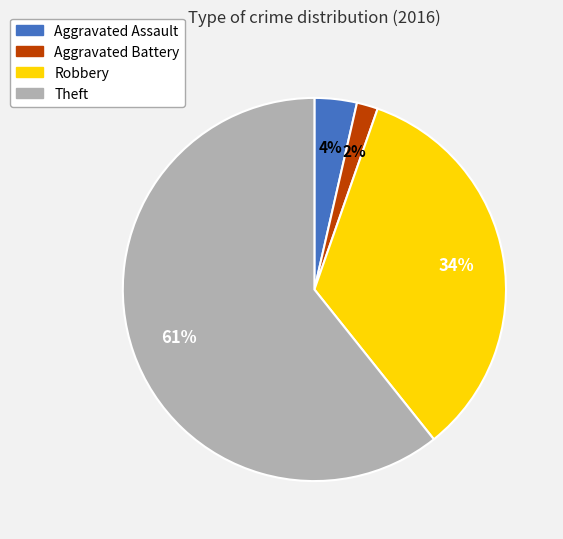

Rank the categories by value from highest to lowest.

Theft, Robbery, Aggravated Assault, Aggravated Battery